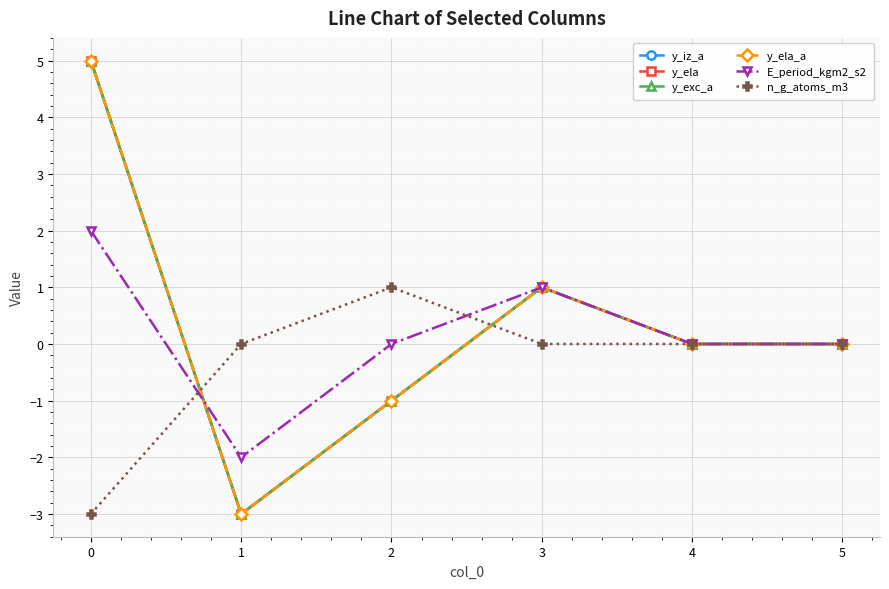

Is the value of E_period_kgm2_s2 at 1 greater than the value of y_ela_a at 0?

No